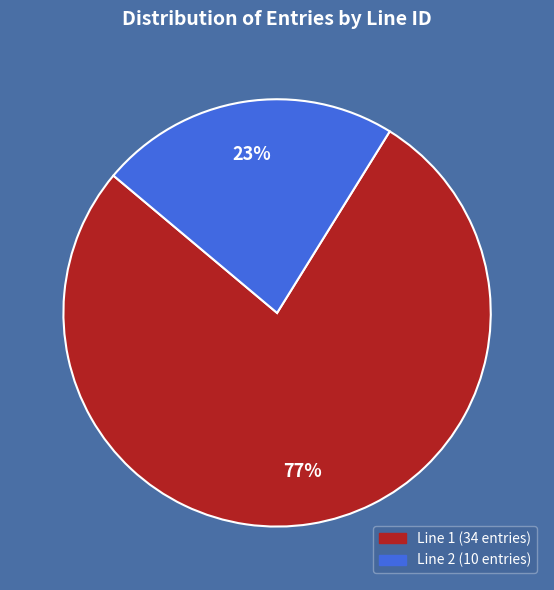

The Line 1 slice represents 86% of the pie. True or false?

False